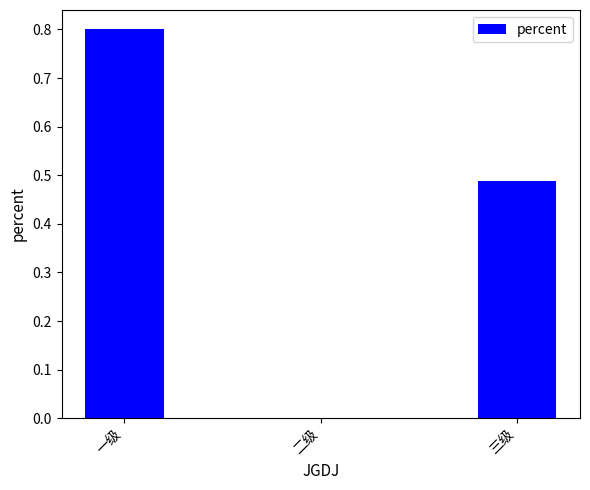

Read the value at 一级.

0.8